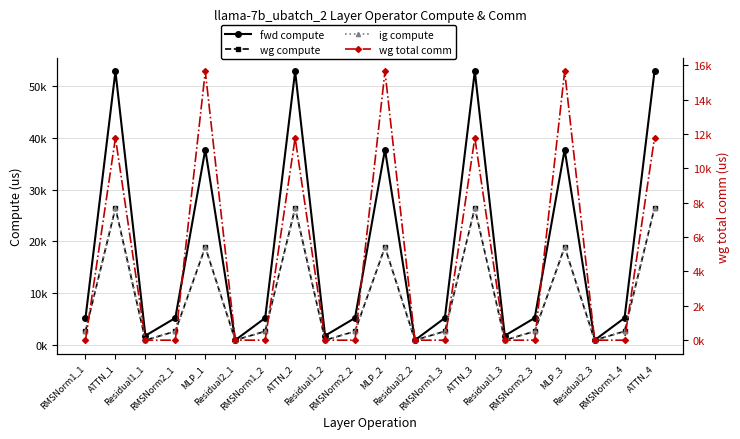

Which series has the widest spread of values?

fwd compute